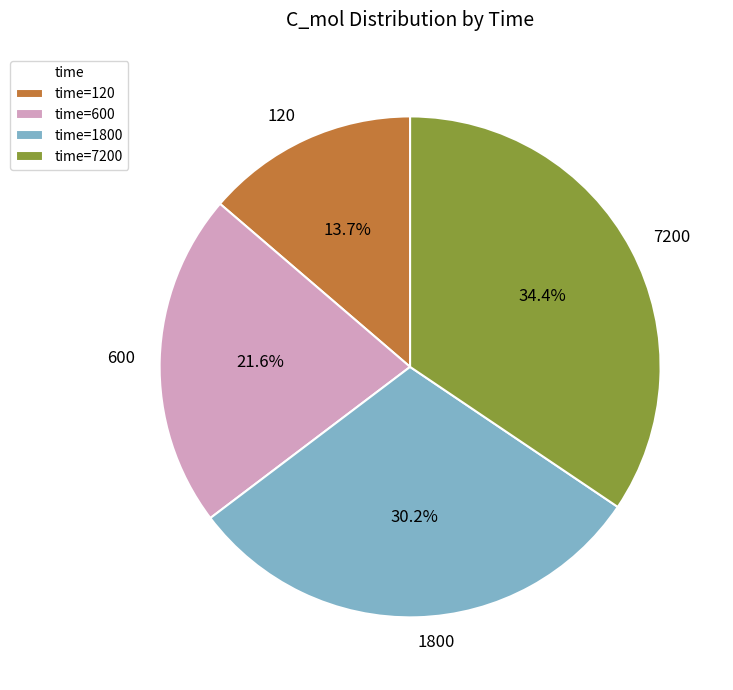

What is the ratio of the value at 120 to the value at 7200?

0.4